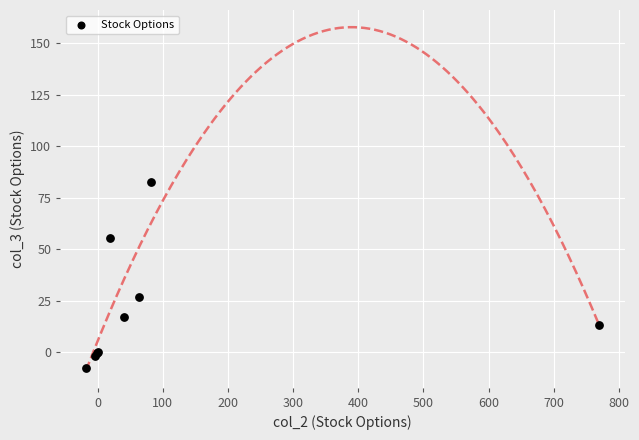

What Y value in the scatter plot is closest to 37?

27.0